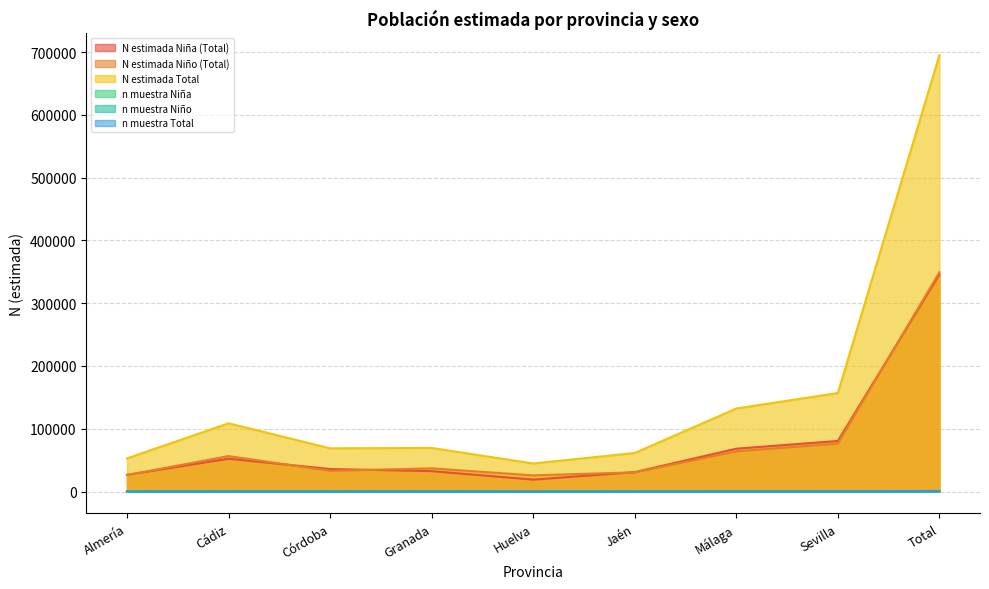

True or false: n muestra Niña has more than 0 interior local peaks.

True